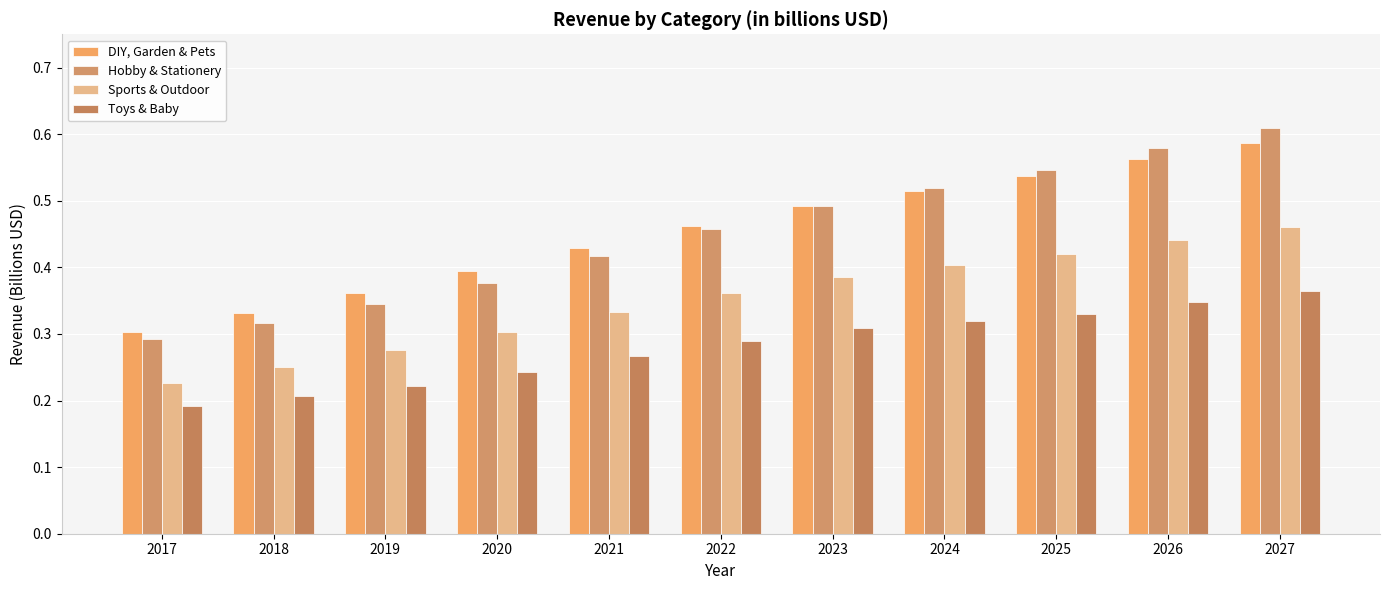

Where is Sports & Outdoor nearest to the value 0?

2017